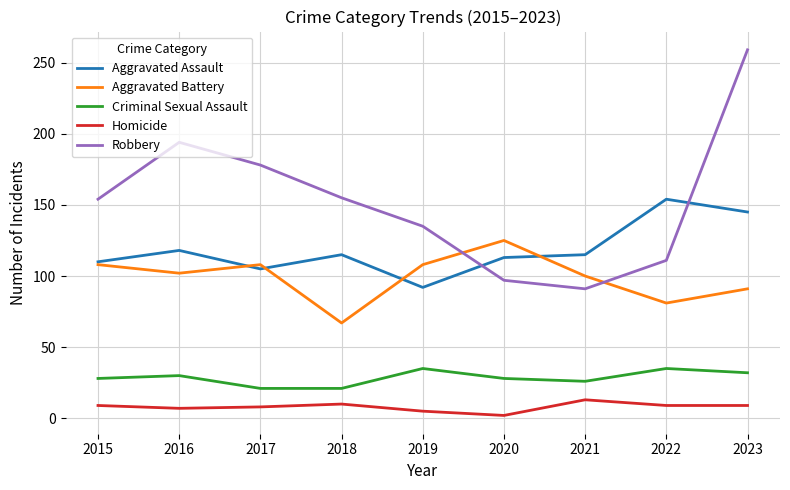

List the series in order of their peak value, highest first.

Robbery, Aggravated Assault, Aggravated Battery, Criminal Sexual Assault, Homicide